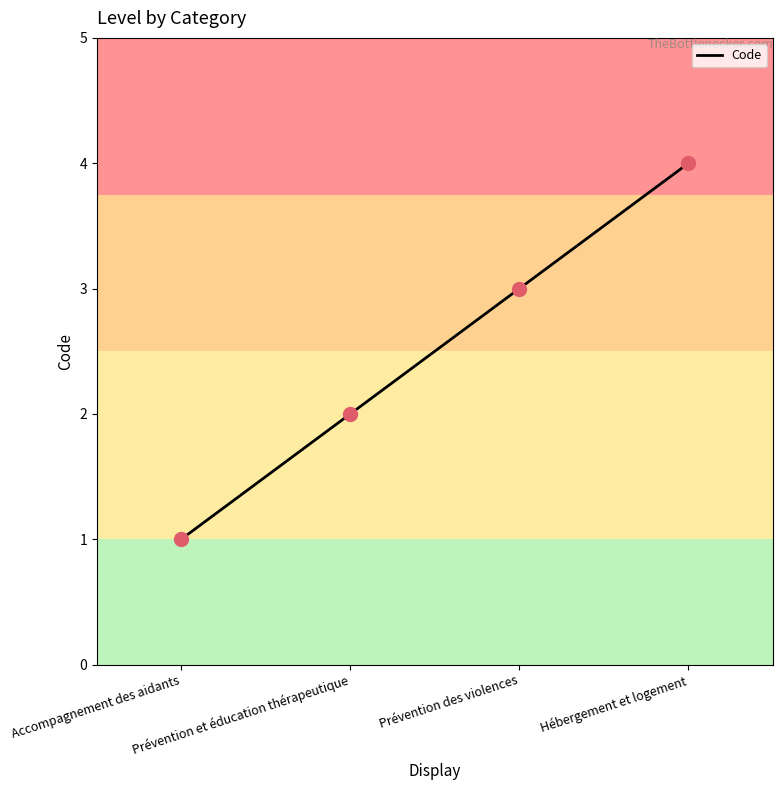

Approximately how many times larger is the value at Accompagnement des aidants compared to Prévention et éducation thérapeutique?

0.5